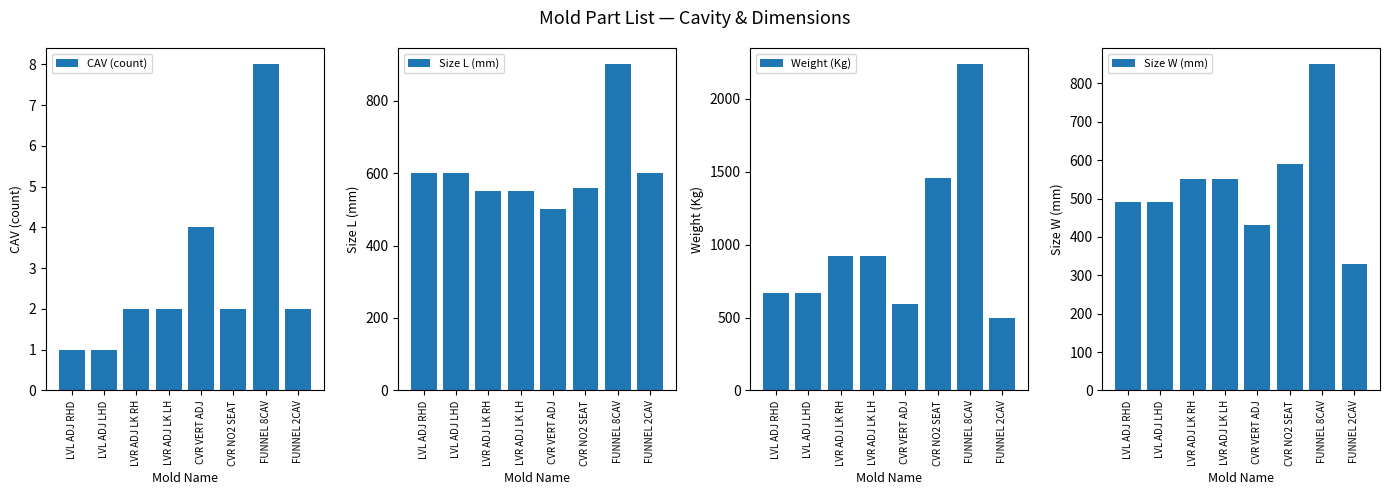

Is it true that Weight (Kg) equals 920 at LVR ADJ LK LH?

True